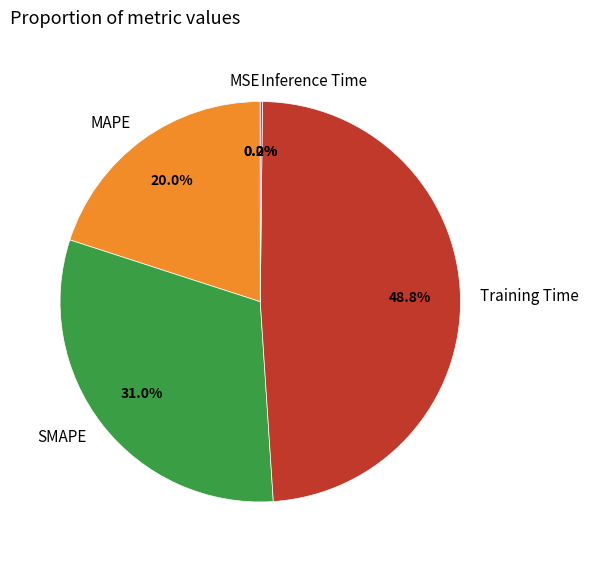

What percentage is NOT represented by MAPE?

80.0%